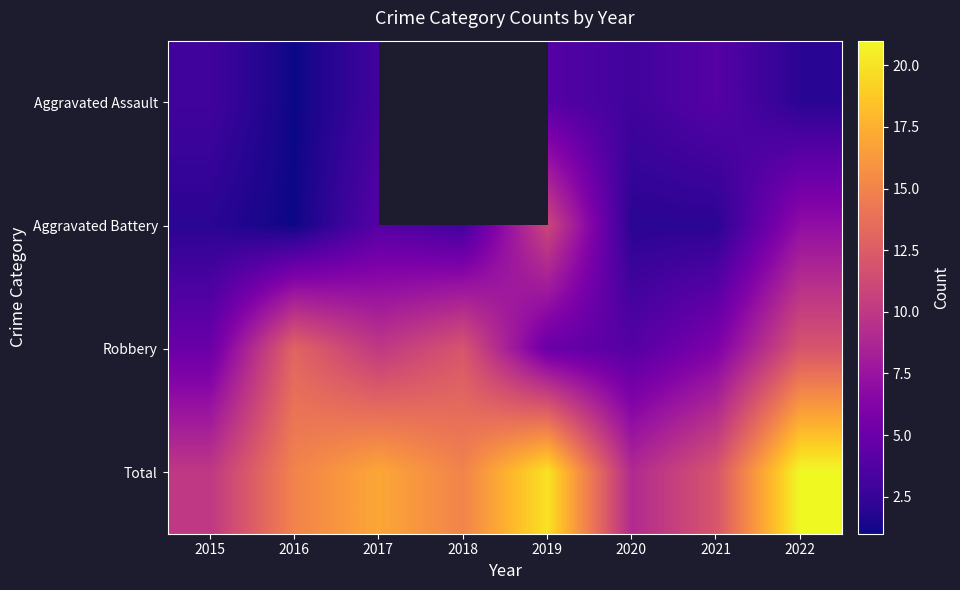

List the labels in order of Aggravated Assault value, largest first.

2018, 2019, 2021, 2015, 2017, 2020, 2022, 2016